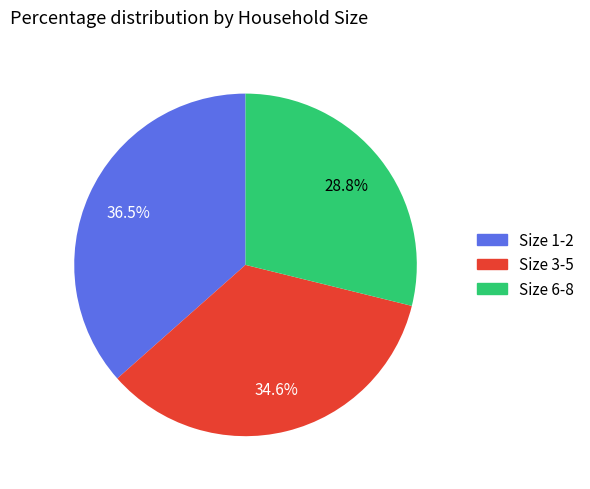

Is there a majority slice in this chart?

No